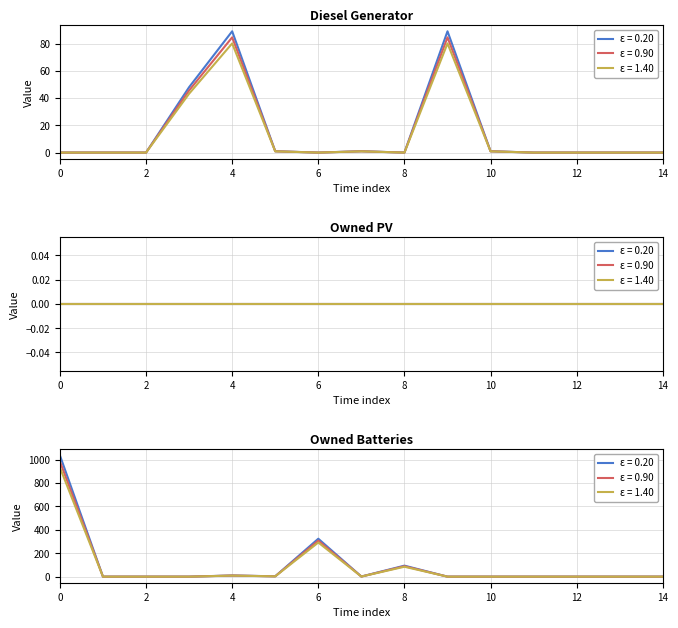

Reading left to right, extract all data points from this chart.

Diesel Generator: 0=0.0	1=0.0	2=0.0	3=45.6	4=84.5	5=0.9	6=0.0	7=0.9	8=0.0	9=84.5	10=0.9	11=0.0	12=0.0	13=0.0	14=0.0
Owned Batteries: 0=1036.0	1=0.0	2=0.0	3=0.0	4=10.0	5=3.0	6=324.0	7=1.0	8=94.0	9=0.0	10=0.0	11=0.0	12=0.0	13=0.0	14=0.0